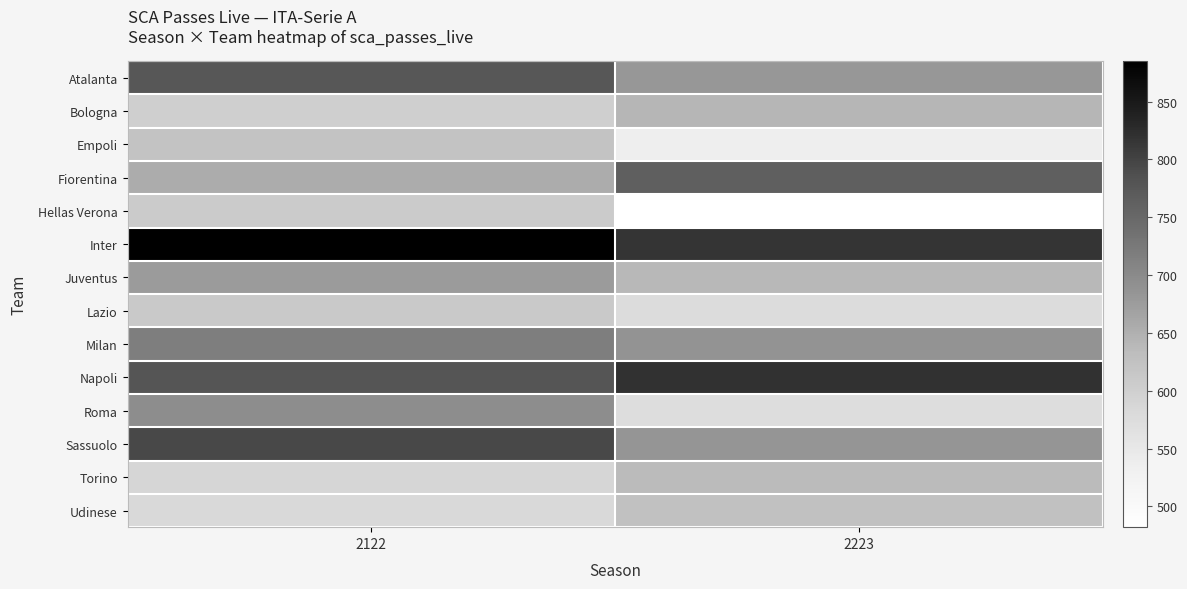

What is the greatest value displayed?

885